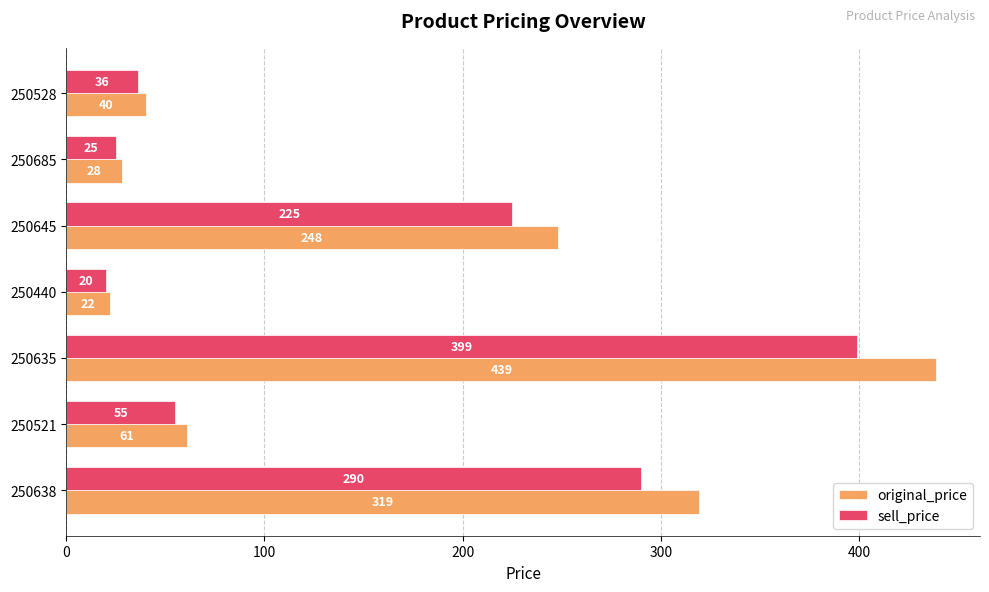

At which label is sell_price closest to 209?

250645